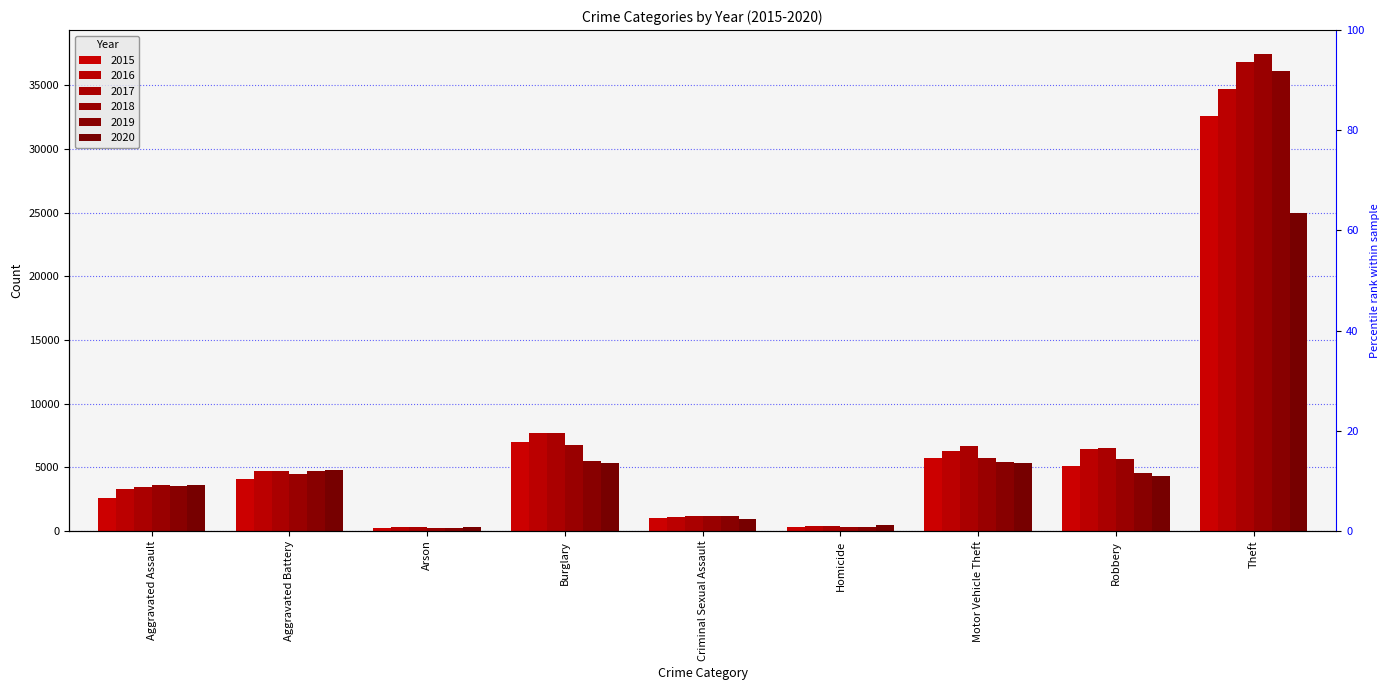

True or false: 2019 has a value of 434 at Criminal Sexual Assault.

False